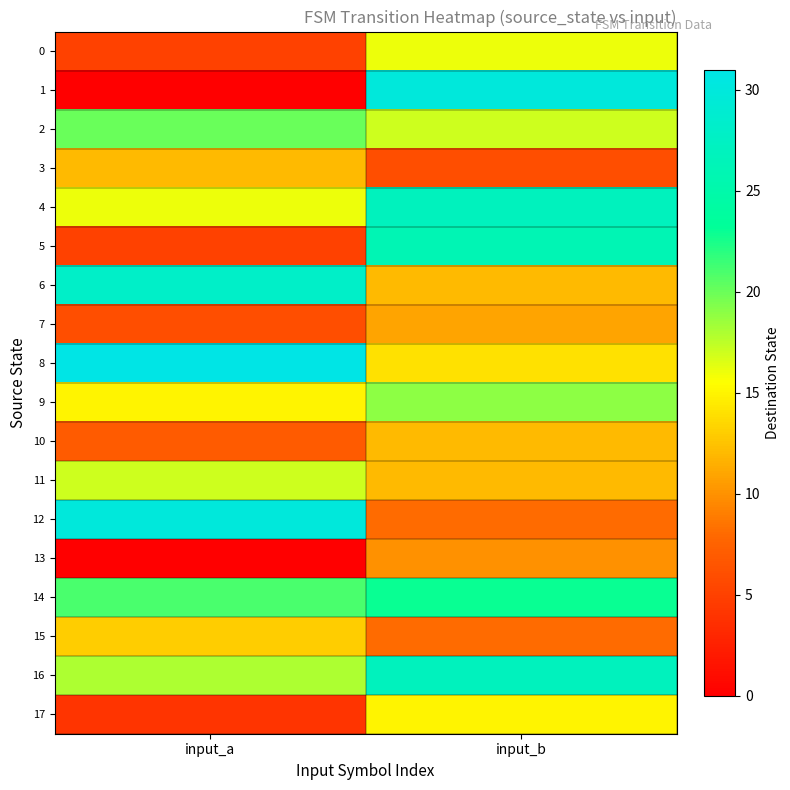

Reading left to right, extract all data points from this chart.

0: input_a=5	input_b=16
1: input_a=0	input_b=30
2: input_a=20	input_b=17
3: input_a=12	input_b=6
4: input_a=16	input_b=27
5: input_a=5	input_b=26
6: input_a=28	input_b=12
7: input_a=6	input_b=11
8: input_a=31	input_b=14
9: input_a=15	input_b=19
10: input_a=7	input_b=12
11: input_a=17	input_b=12
12: input_a=30	input_b=8
13: input_a=0	input_b=10
14: input_a=21	input_b=23
15: input_a=13	input_b=8
16: input_a=18	input_b=27
17: input_a=4	input_b=15